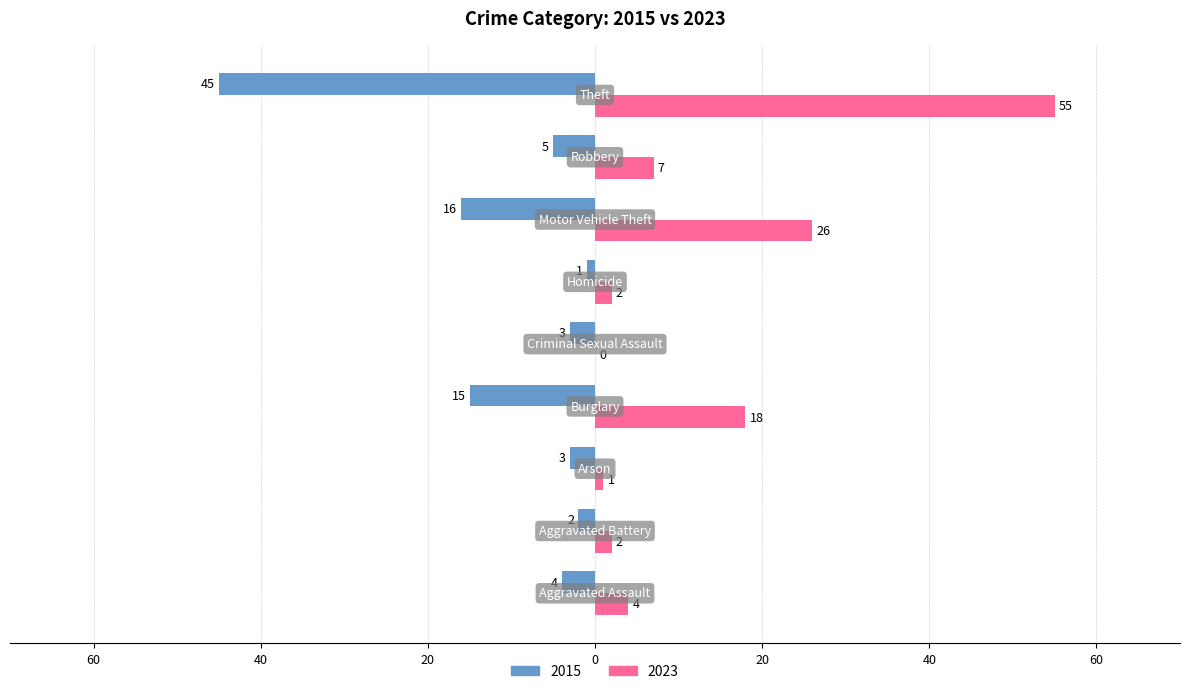

What are all the series names shown in the legend?

2015, 2023